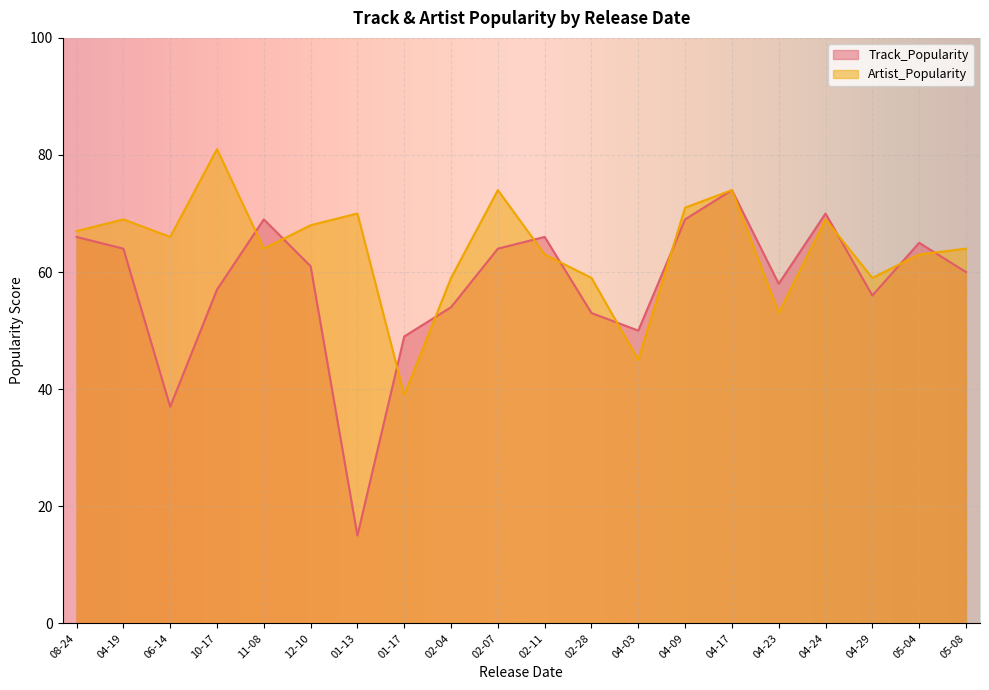

What is the highest value of the Track_Popularity series?

74